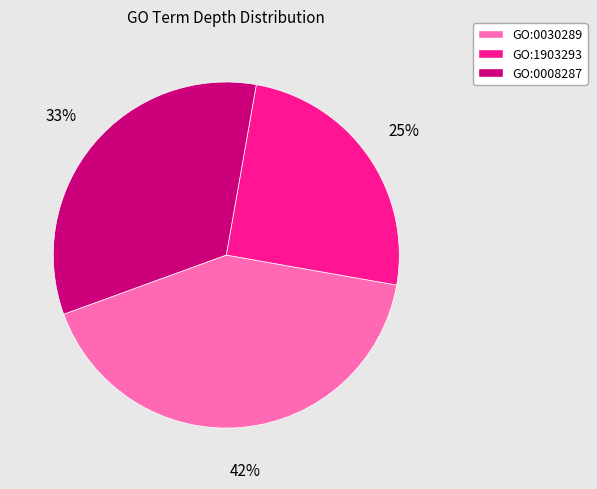

Which has a higher value, GO:0030289 or GO:0008287?

GO:0030289